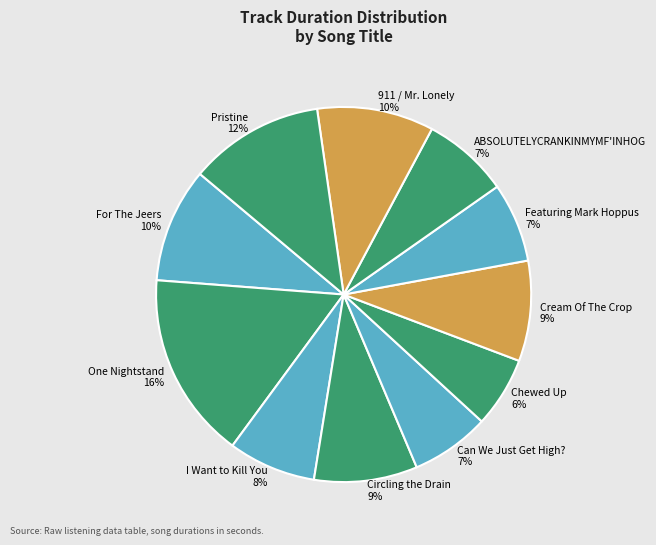

Is ABSOLUTELYCRANKINMYMF'INHOG the majority of the pie?

No